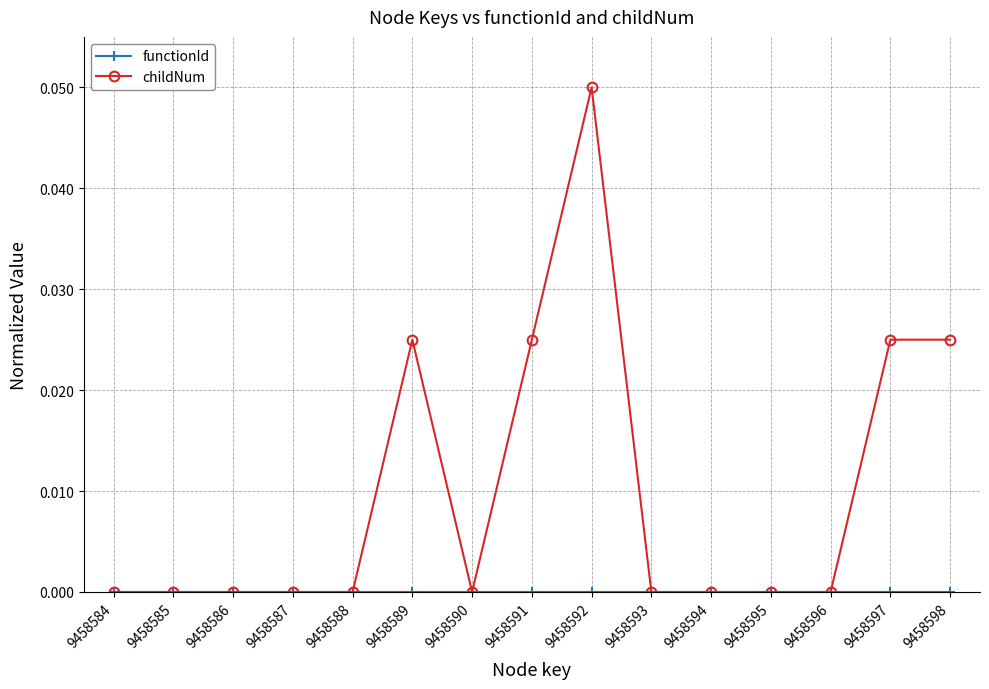

Which series changed the most between 9458588 and 9458592?

childNum